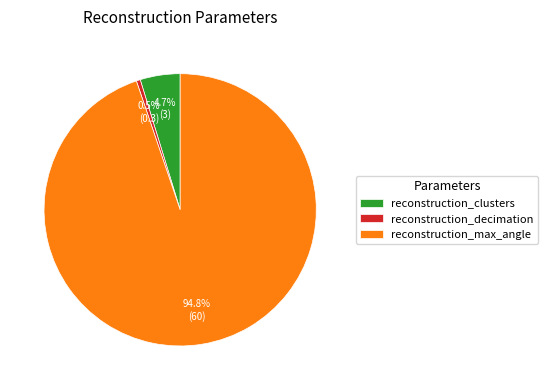

Which category has the biggest portion of the pie?

reconstruction_max_angle